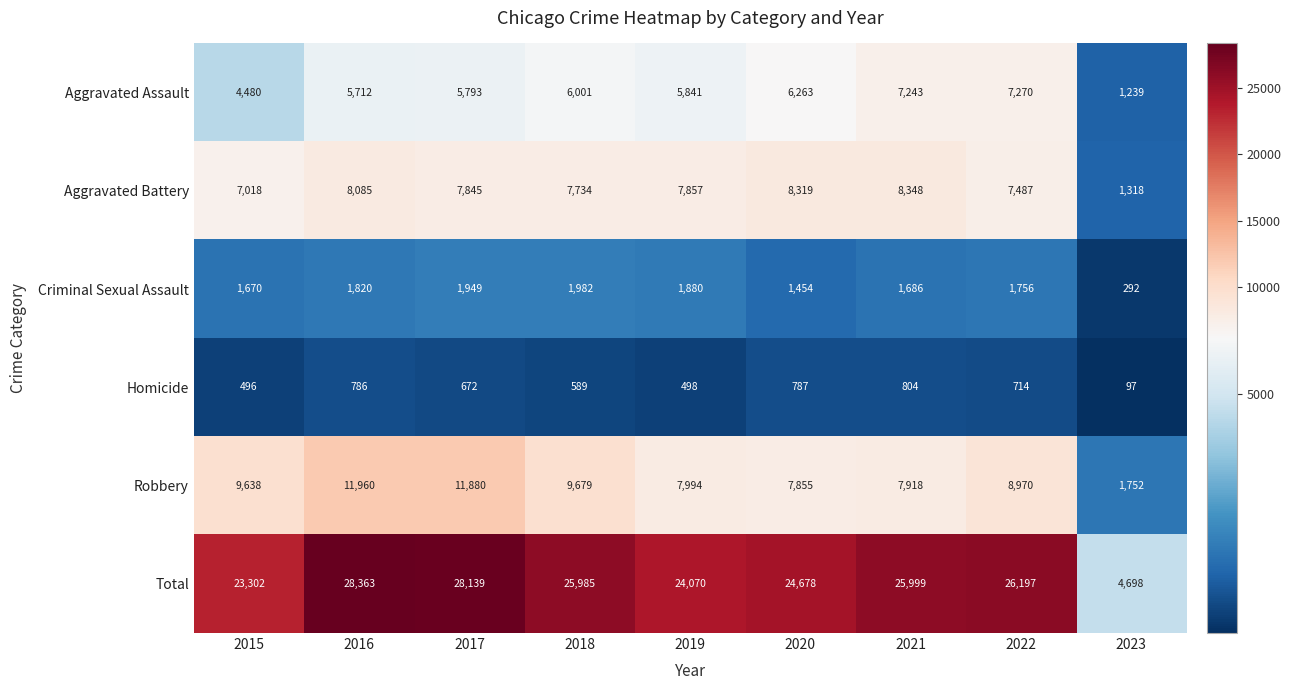

What is the sum of the Total values at 2022 and 2019?

50267